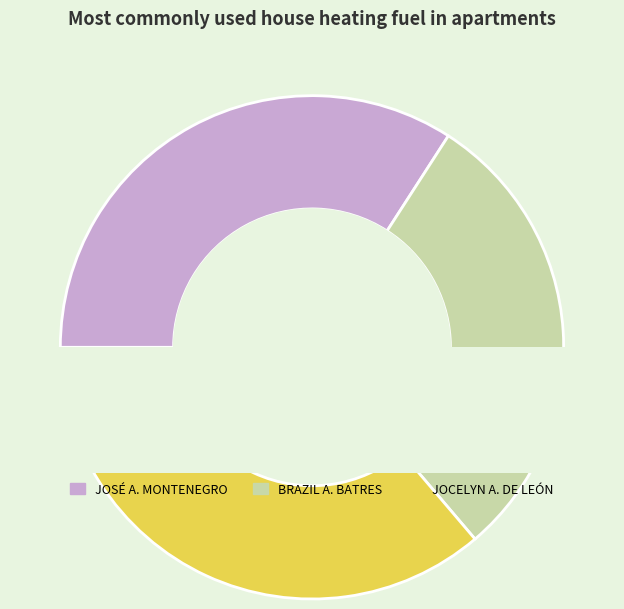

To the nearest percent, what is the difference between the largest and smallest slice percentages?

7%